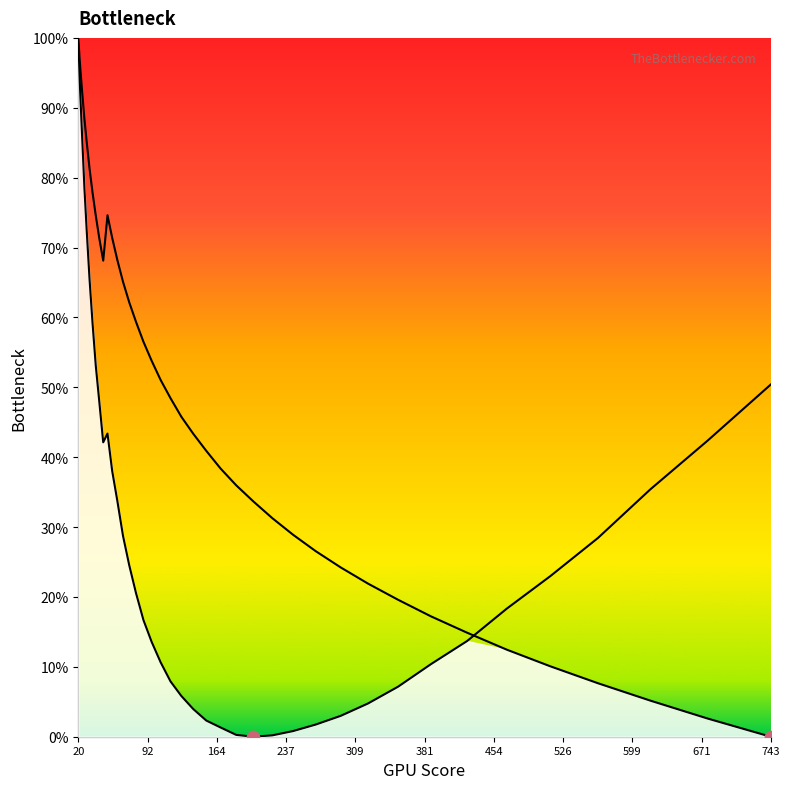

Which series reaches the minimum Y coordinate?

col_1